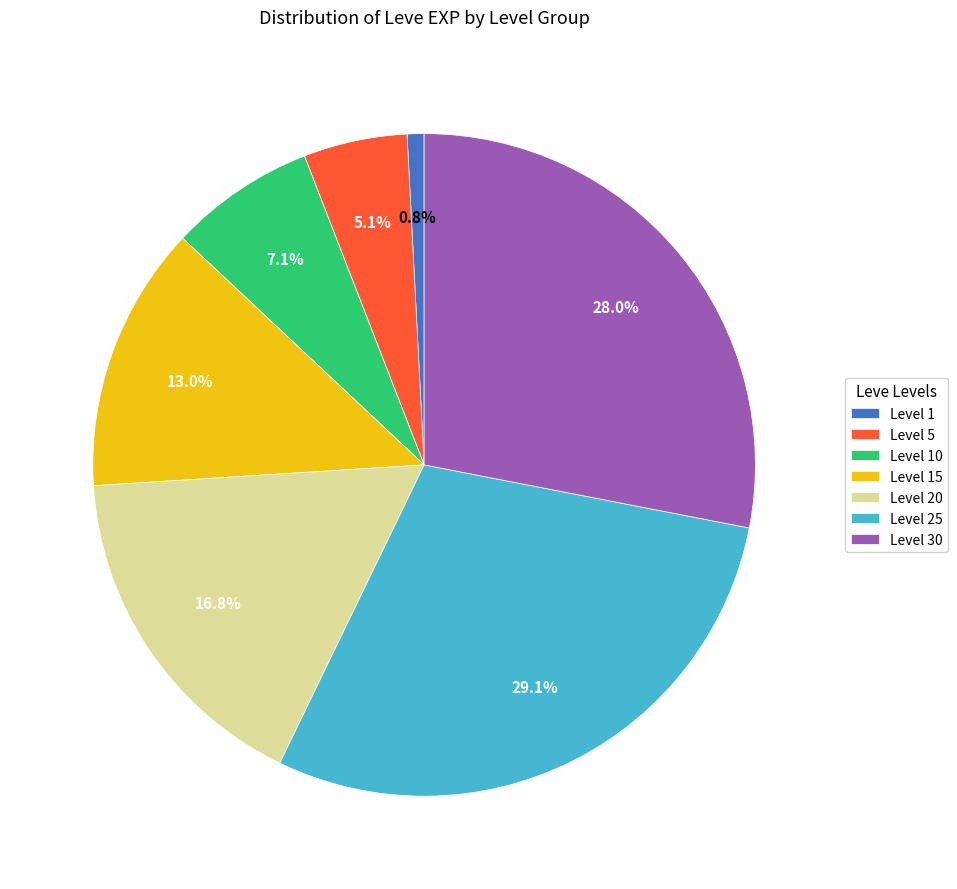

Which has a higher value, Level 1 or Level 20?

Level 20